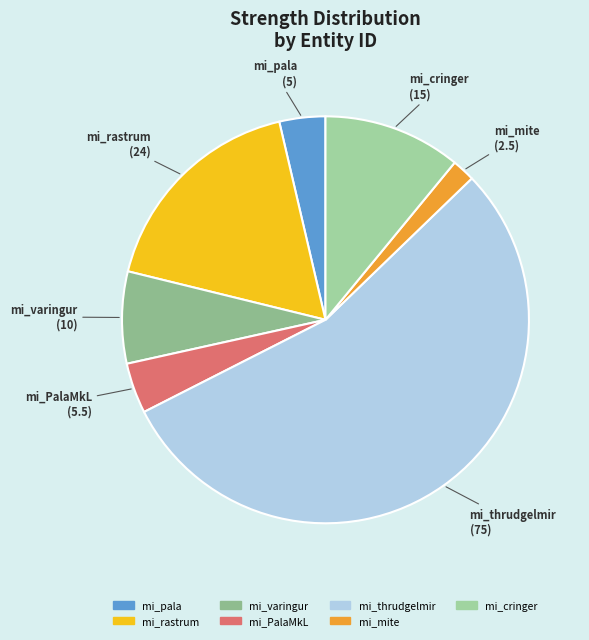

How many slices are in this pie chart?

7